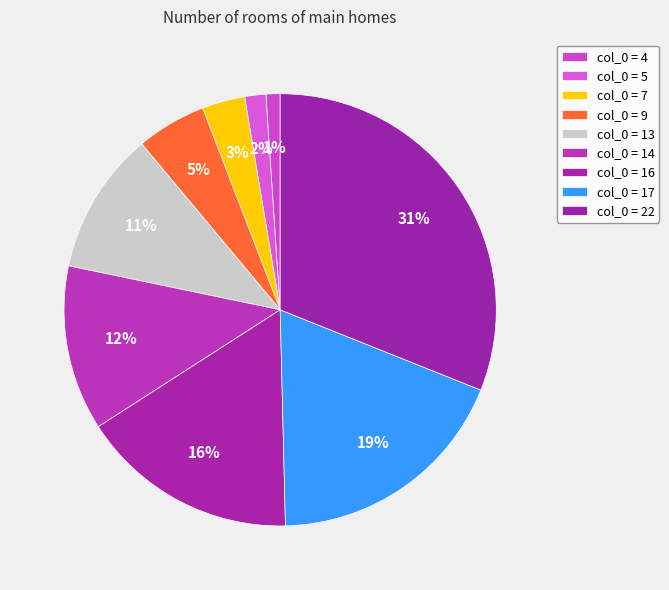

Count the number of slices in the pie.

9